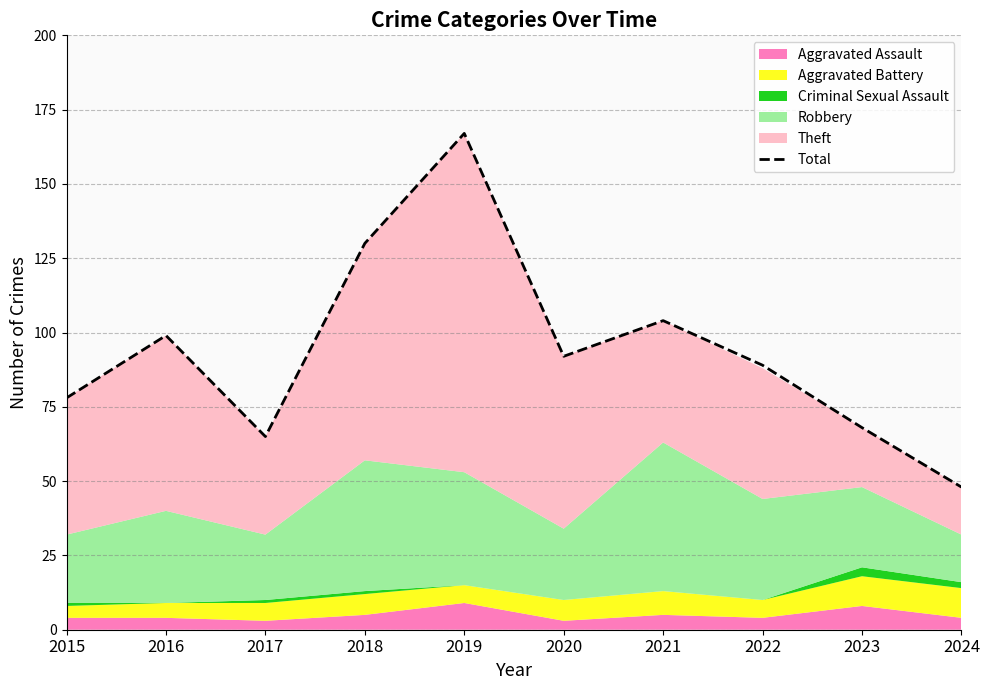

What is the smallest value displayed?

48